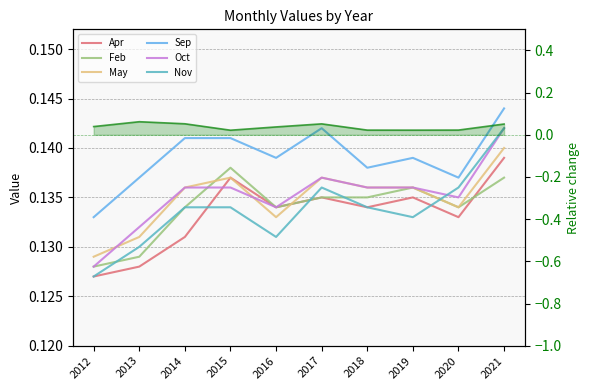

True or false: Oct and Nov intersect in this chart.

True